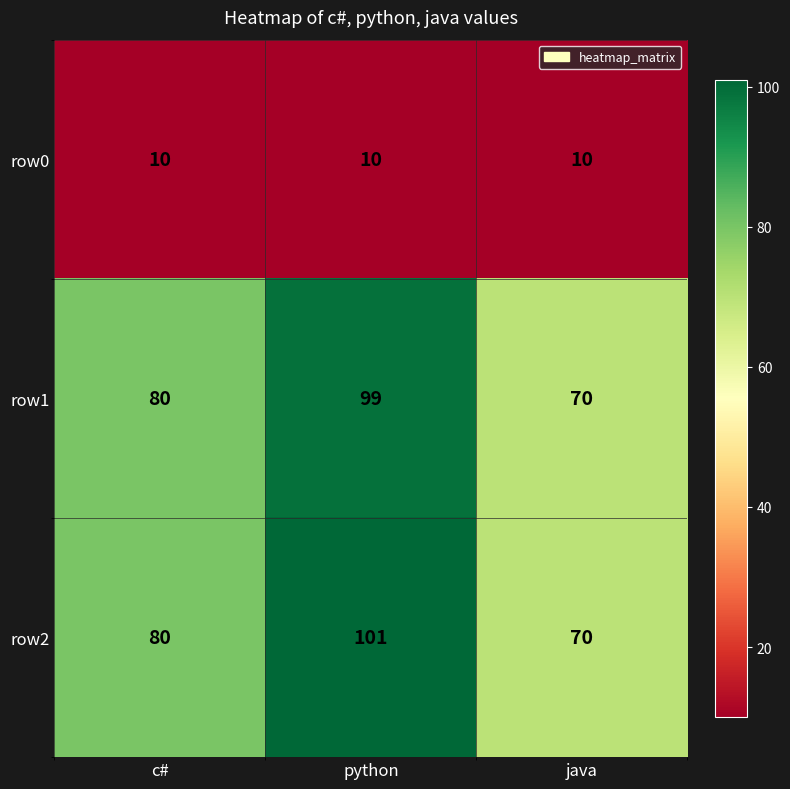

Which series has the largest total across all categories?

row2